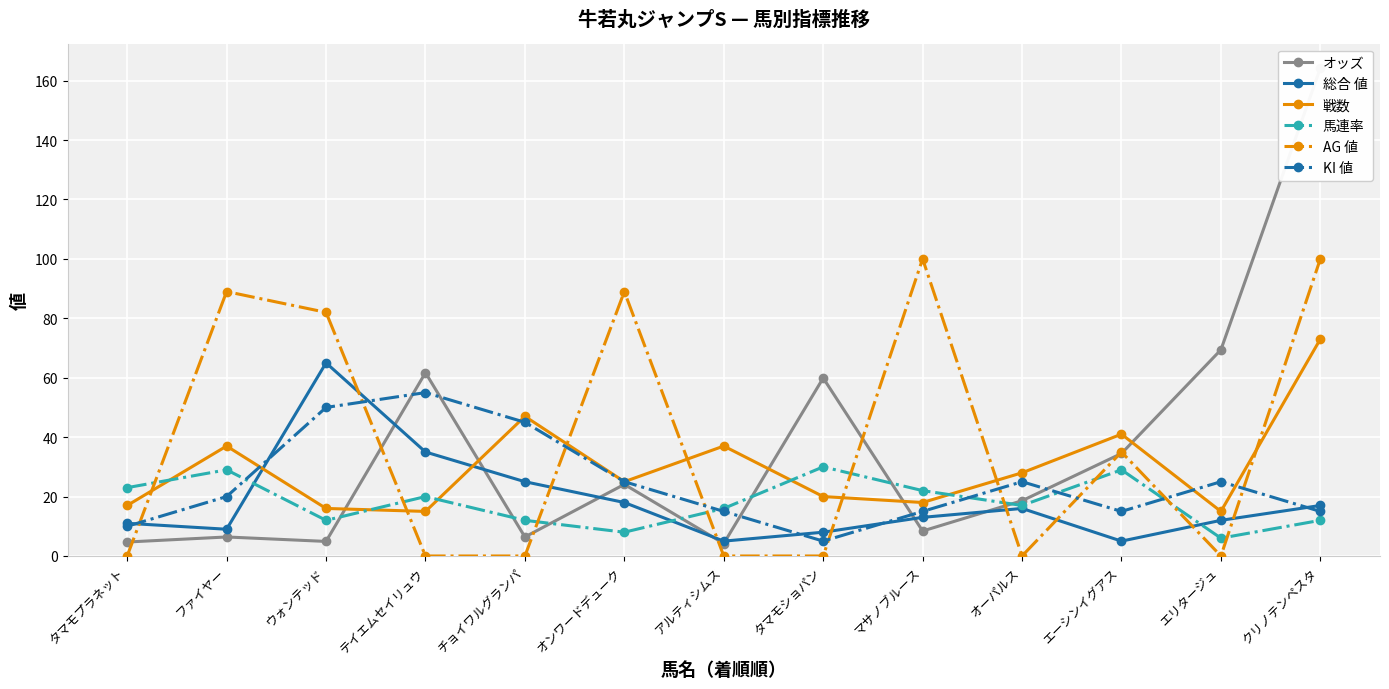

At how many categories does at least one series exceed 88?

4